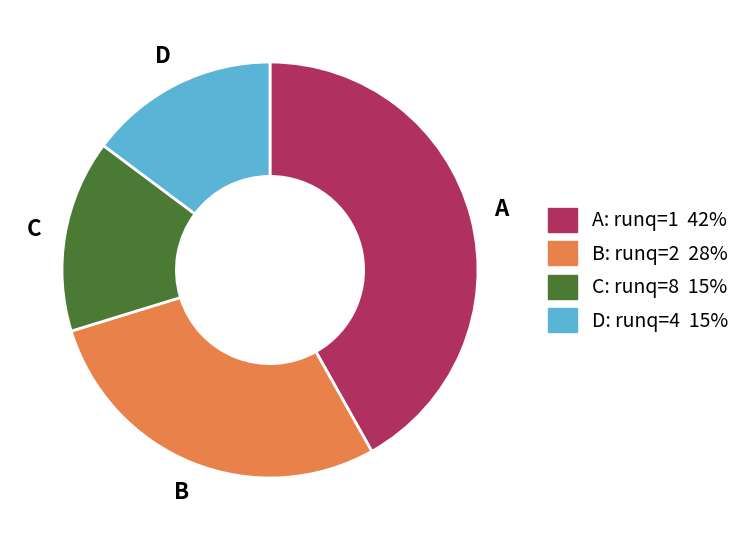

Does any single category account for the majority?

No